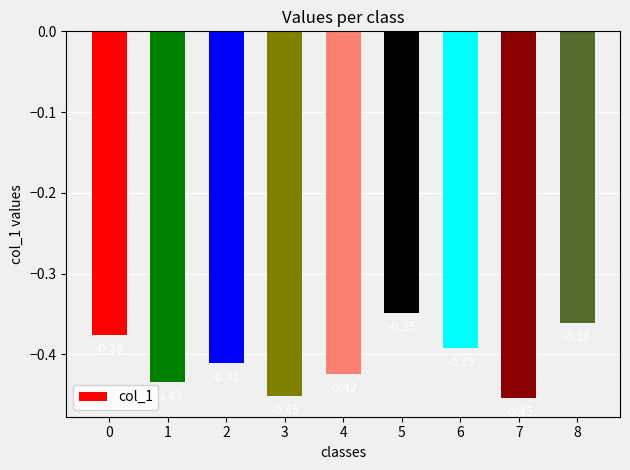

Between 4 and 1, which is larger?

4